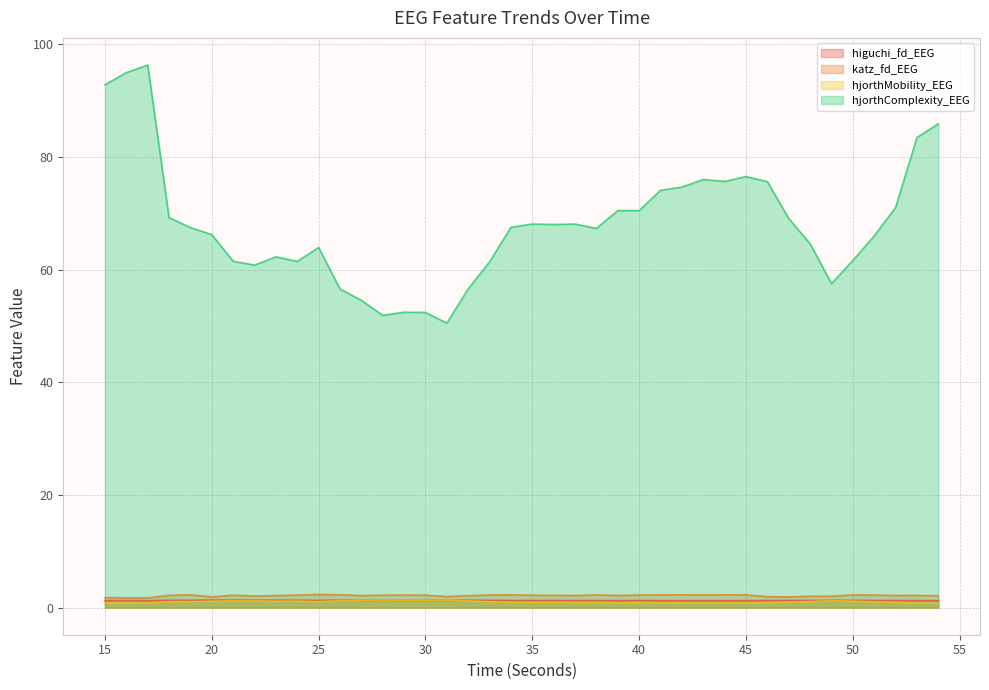

True or false: katz_fd_EEG has a value of 0.5 at 33.

False